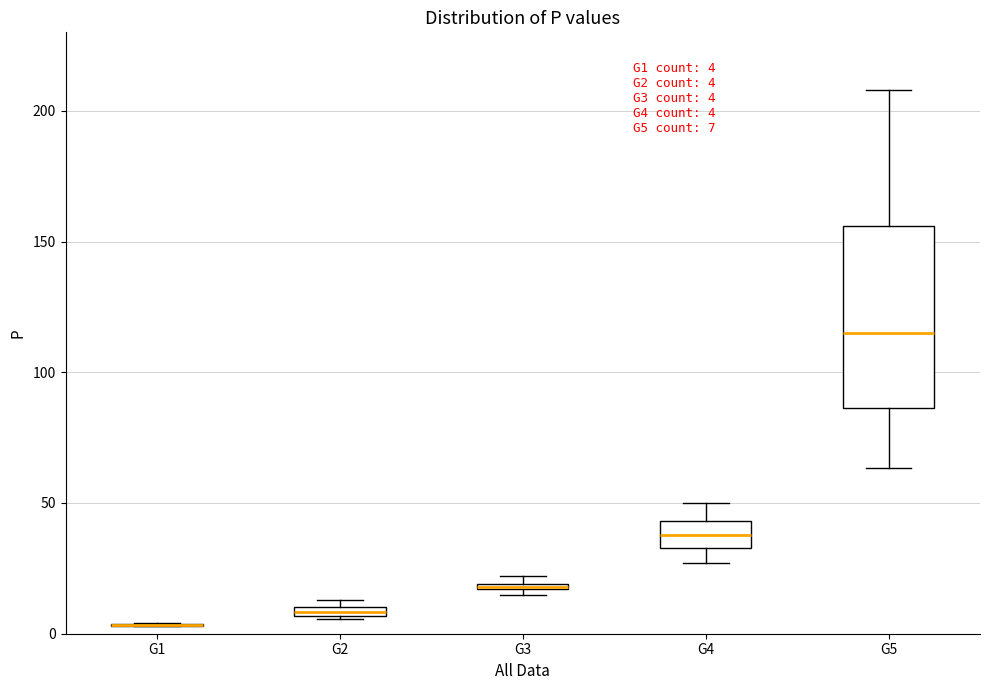

Comparing the boxes themselves (not the whiskers), which one is the tallest?

G5